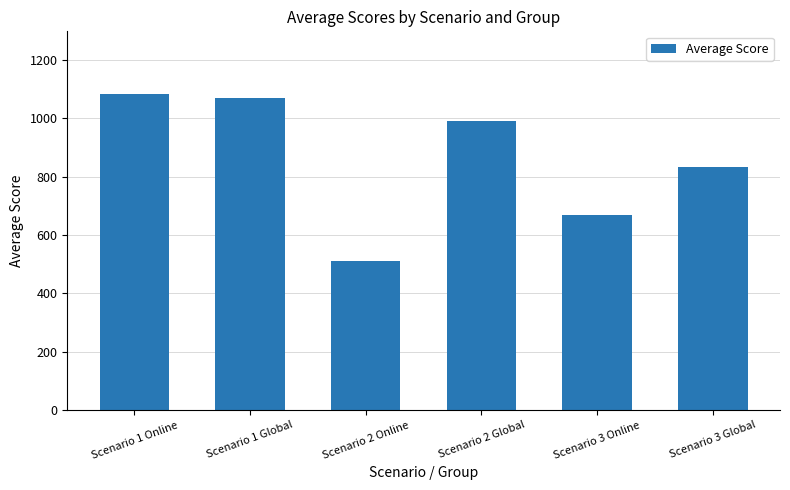

Reading right to left, what are all the values shown in this chart?

Scenario 3 Global=834.0	Scenario 3 Online=666.7	Scenario 2 Global=990.1	Scenario 2 Online=510.6	Scenario 1 Global=1070.2	Scenario 1 Online=1081.2